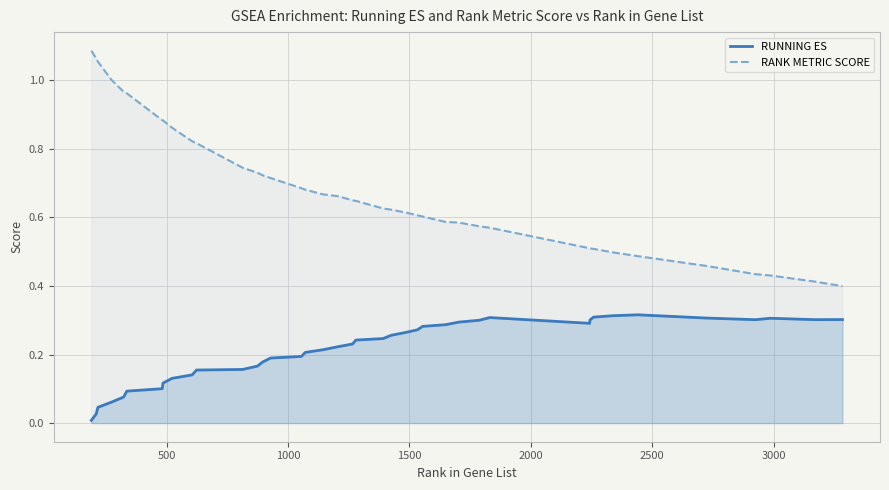

Which series has the largest range (max minus min)?

RANK METRIC SCORE